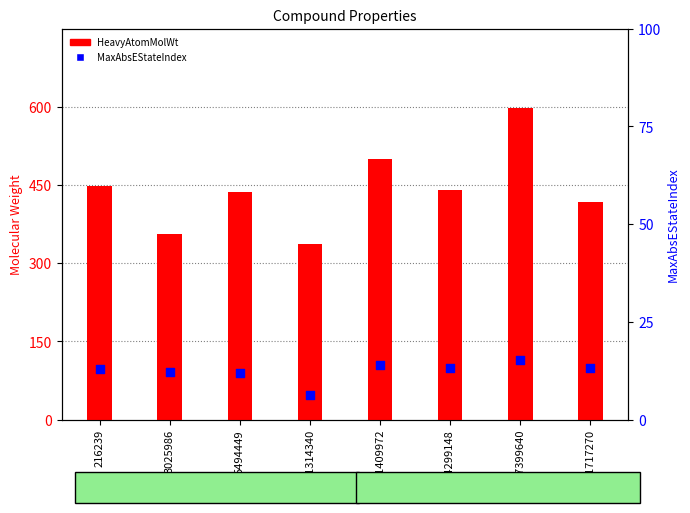

Which series has the largest Y range (max minus min)?

HeavyAtomMolWt